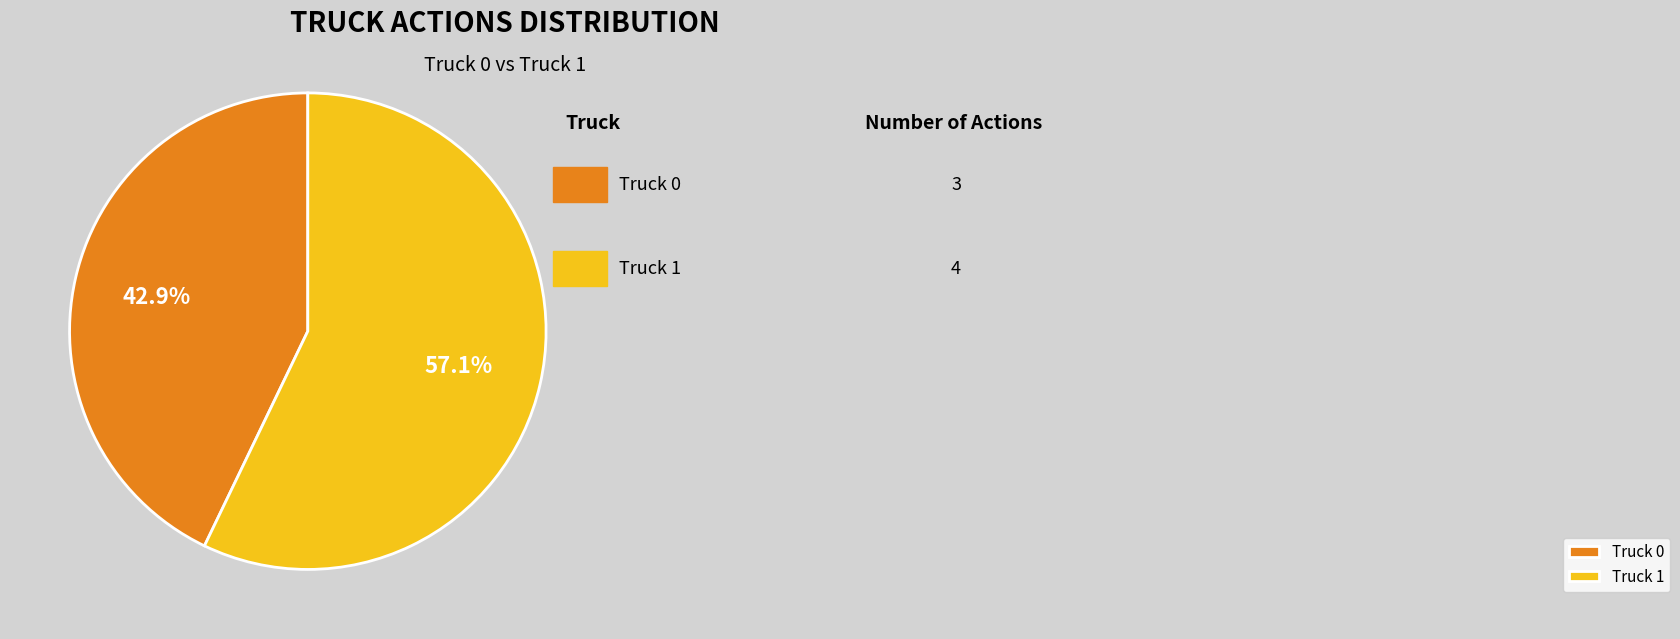

Which has a higher value, Truck 1 or Truck 0?

Truck 1